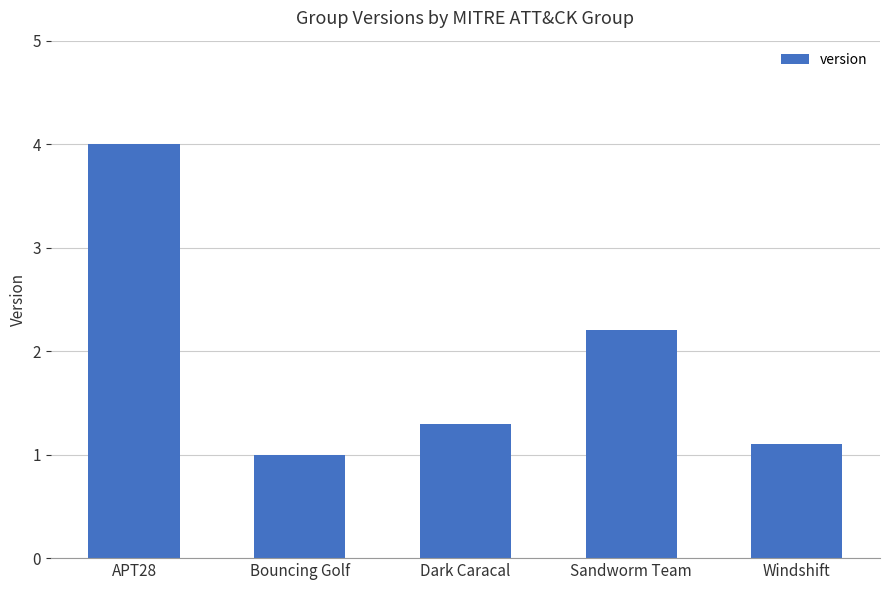

What is the difference between the maximum and minimum values?

3.0